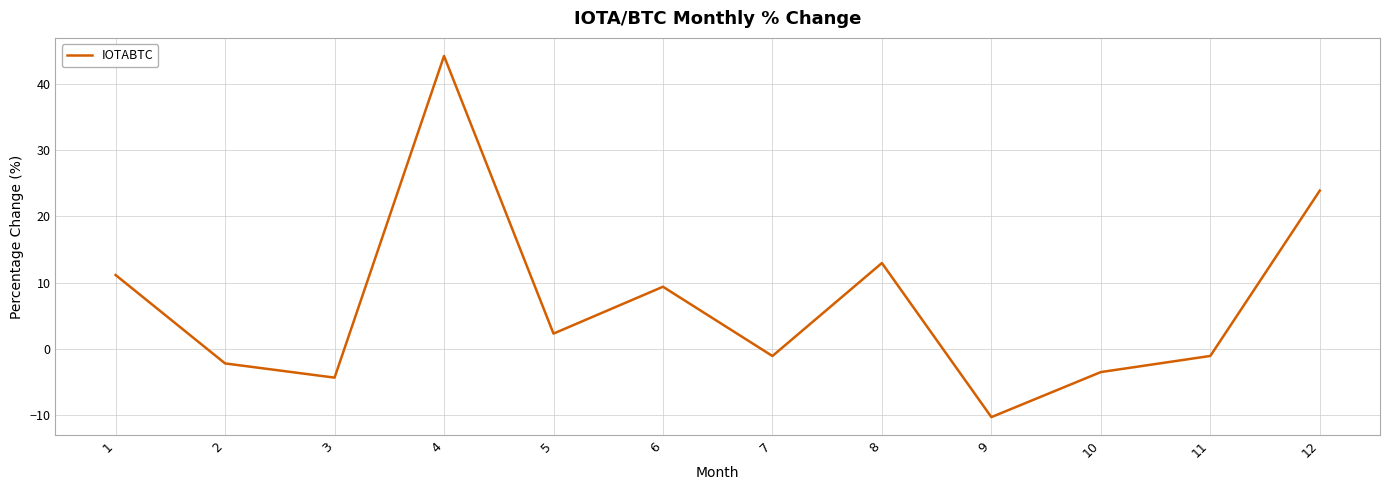

At which label is the value closest to 16?

8